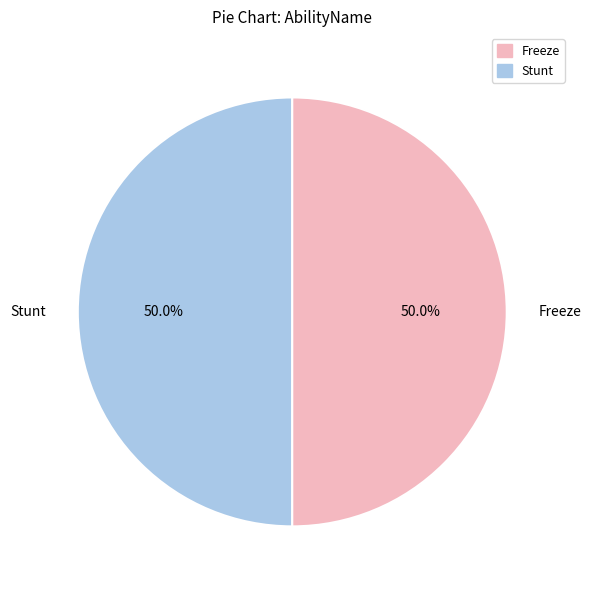

Do Stunt and Freeze together represent more than half of the pie?

Yes